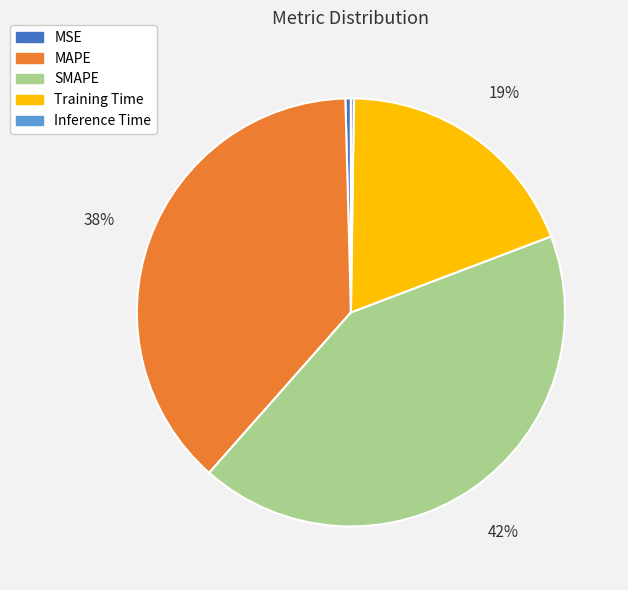

The SMAPE slice represents 29% of the pie. True or false?

False